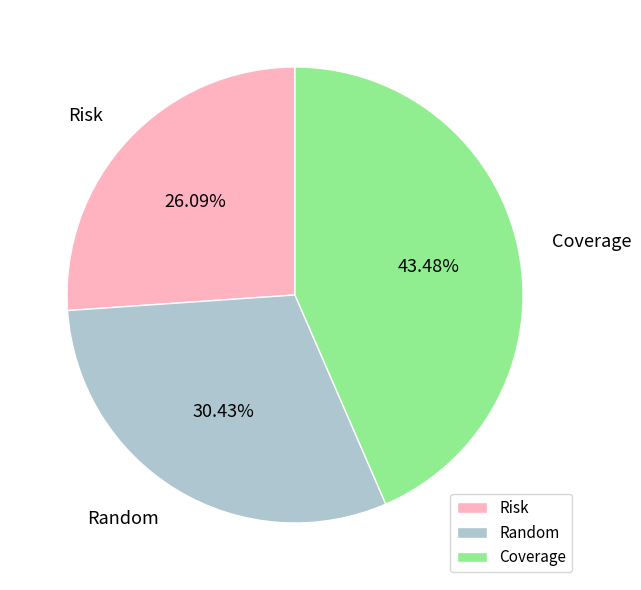

Does Coverage represent more than half of the total?

No